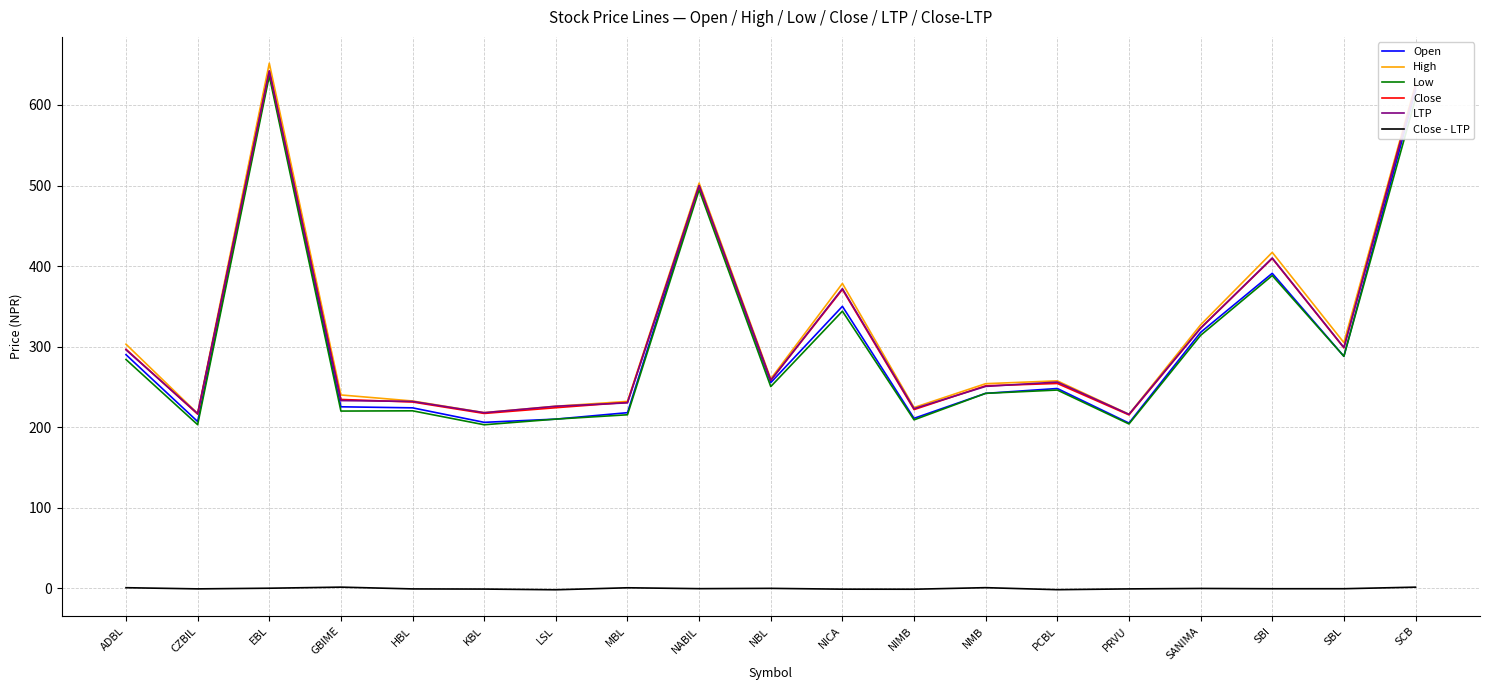

Which series changed the most between NIMB and NMB?

Low